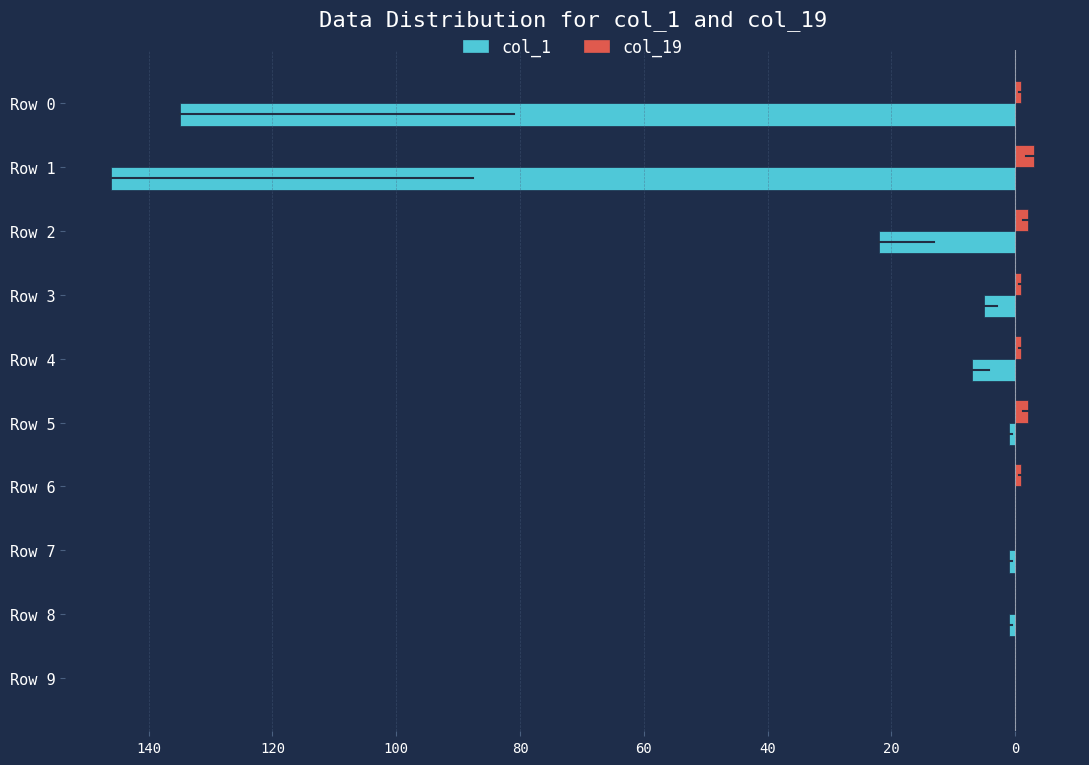

What are all the series names shown in the legend?

col_1, col_19